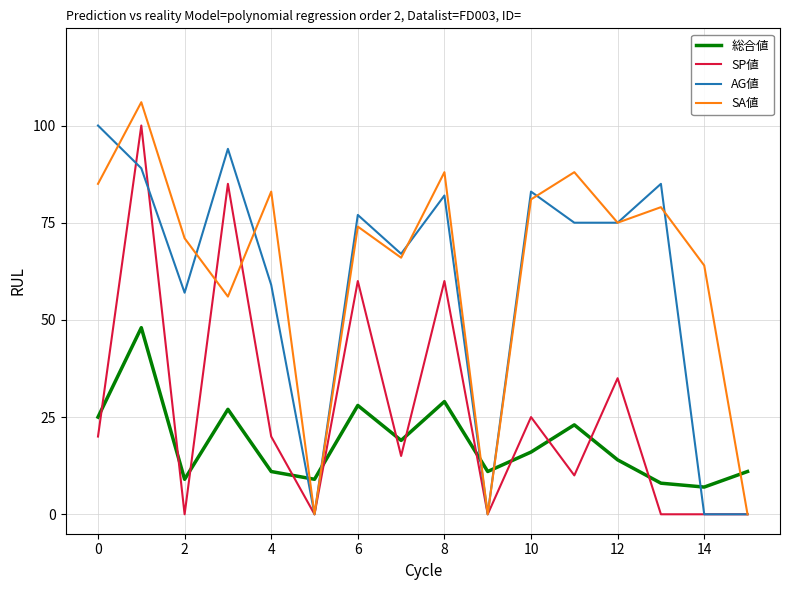

What is the greatest value displayed?

106